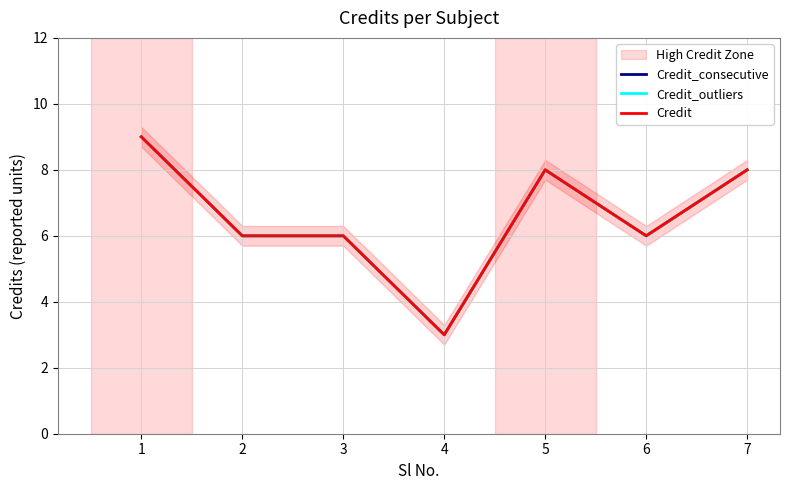

What is the value of the Credit_consecutive point at the 5th from the left?

8